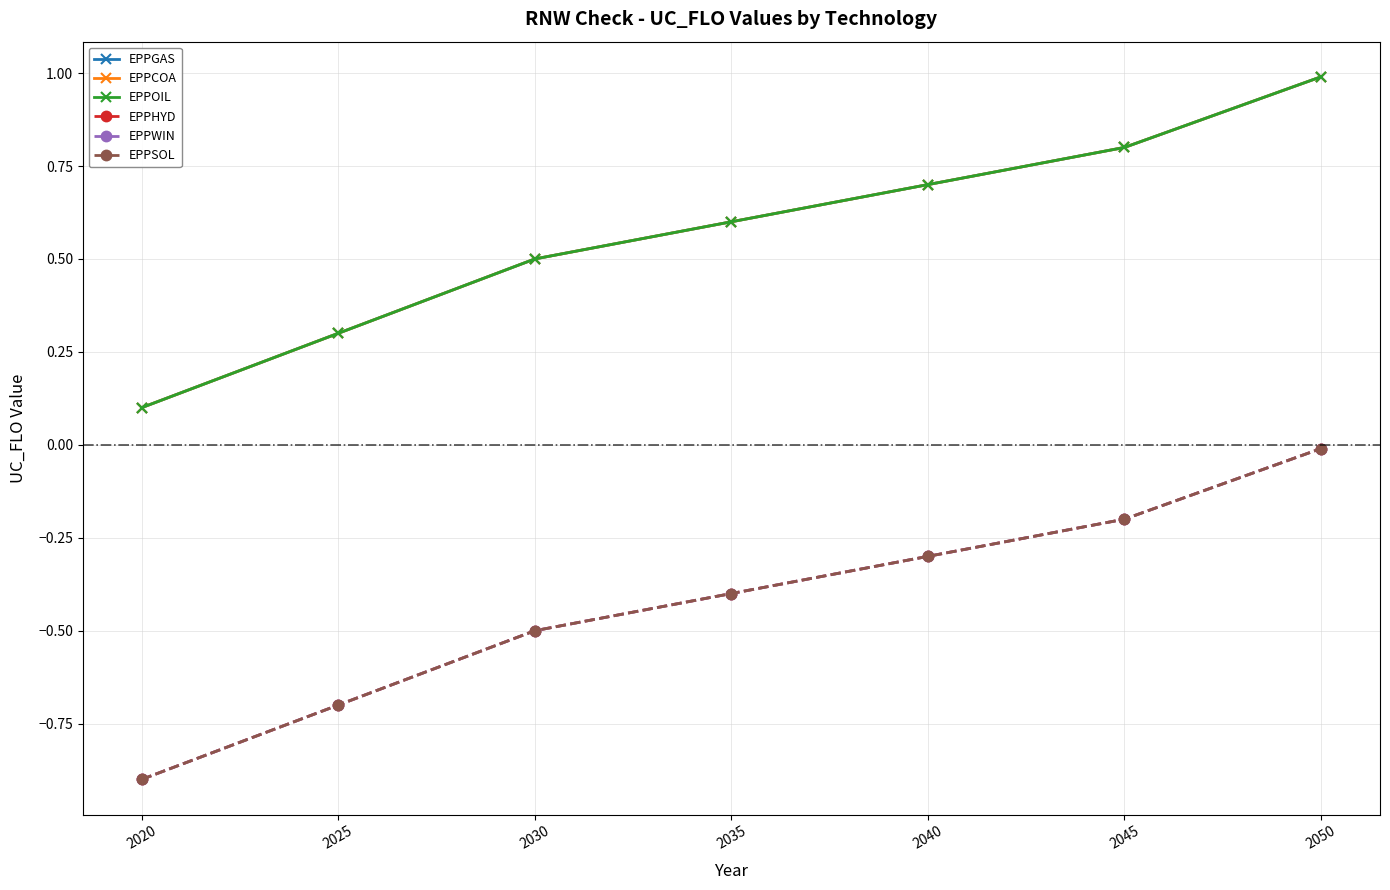

What is the spread (max minus min) of values at 2020?

1.0